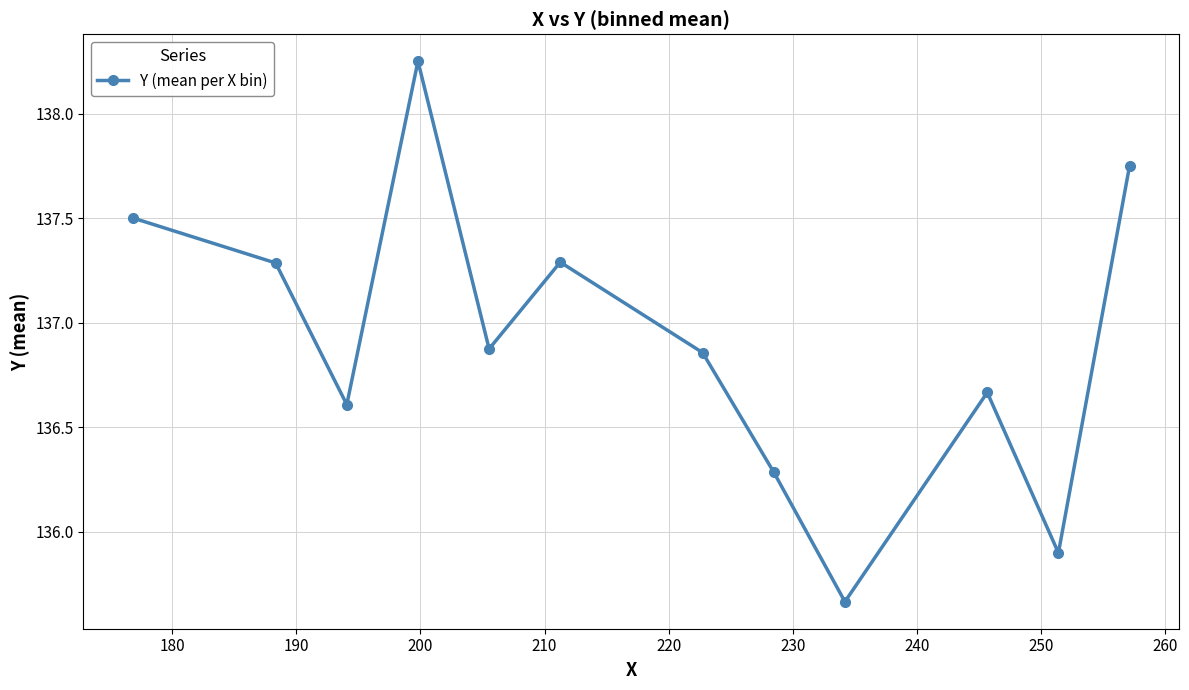

True or false: the data has more than 1 interior local peaks.

True